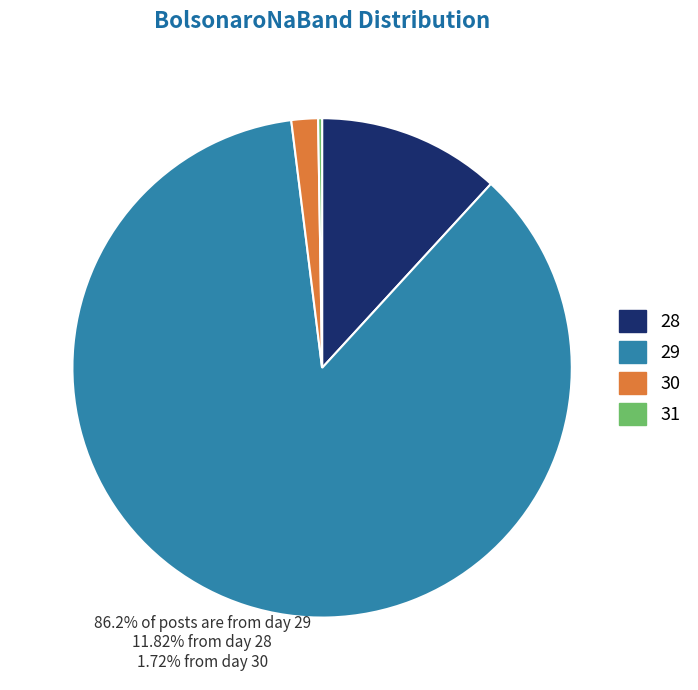

Is it true that 28 is 12% of the pie?

True